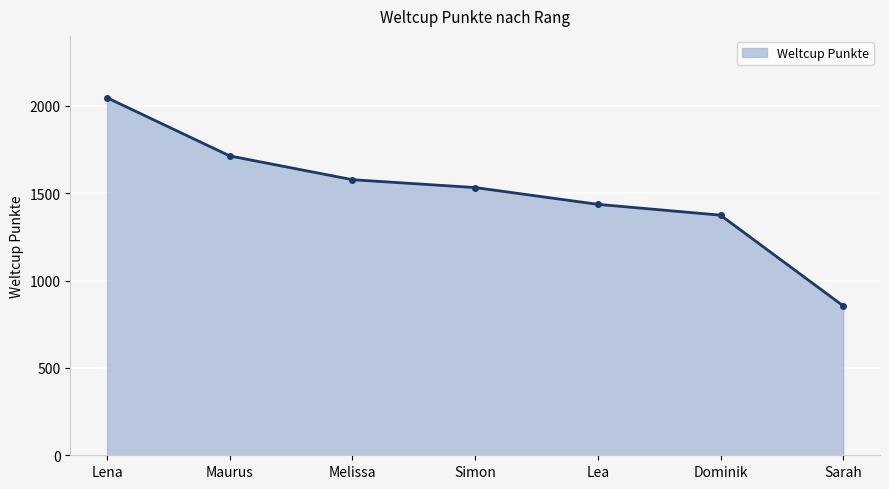

Where does the data first go above 1532?

Lena